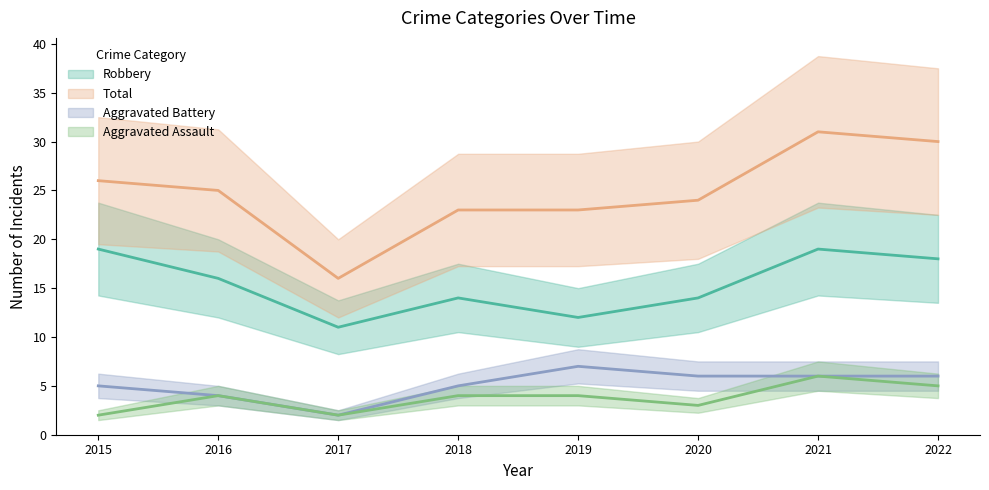

List the series in order of their peak value, highest first.

Total, Robbery, Aggravated Battery, Aggravated Assault